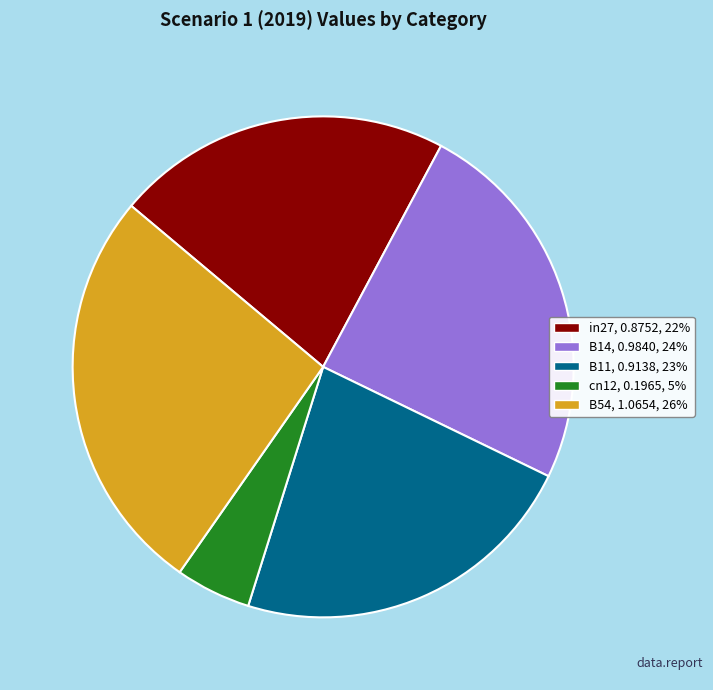

Approximately how many times larger is the value at cn12 compared to B54?

0.2